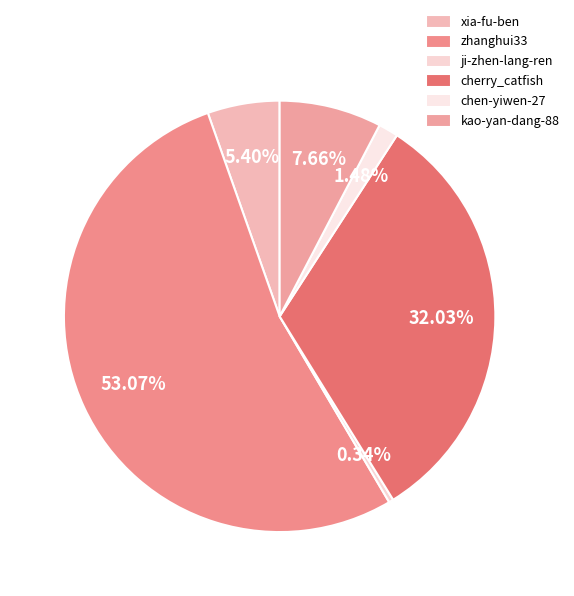

Which slice represents more than half of the pie?

zhanghui33